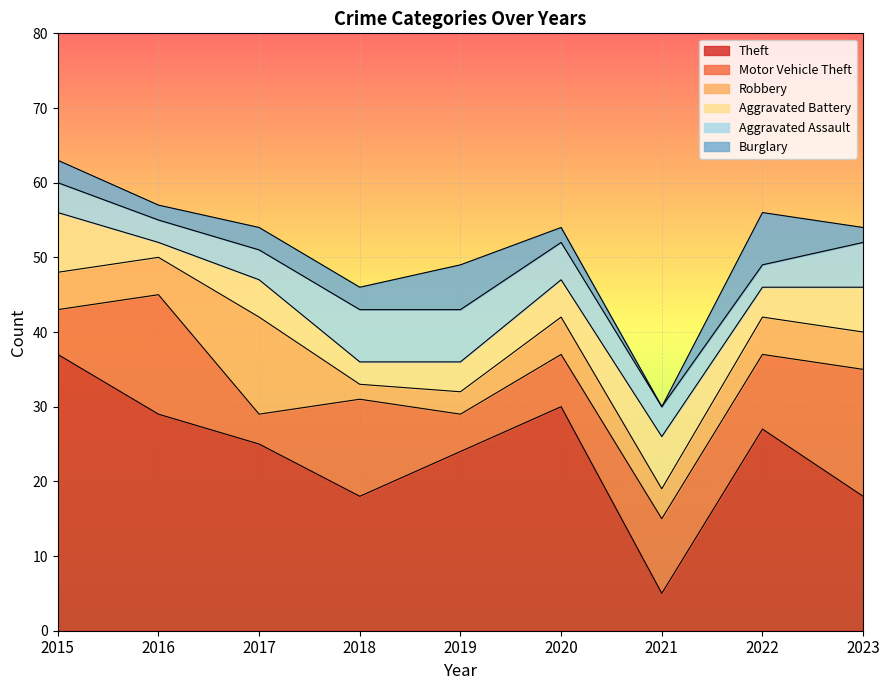

The Theft series shows 49 at 2015. True or false?

False